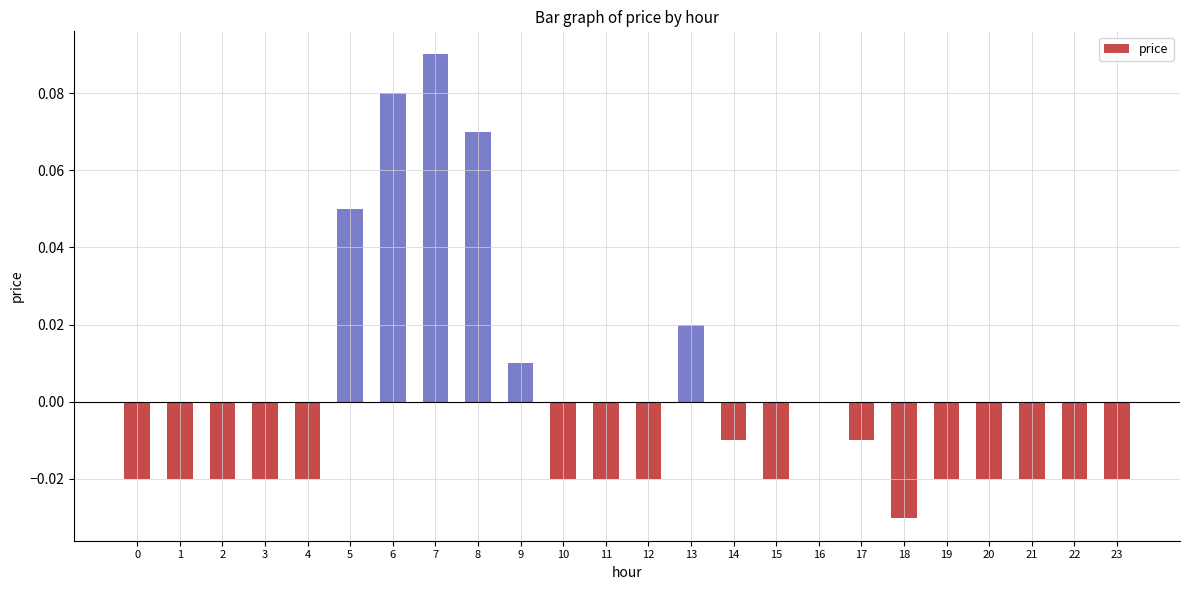

Is it true that the value at 9 is 0.0?

True